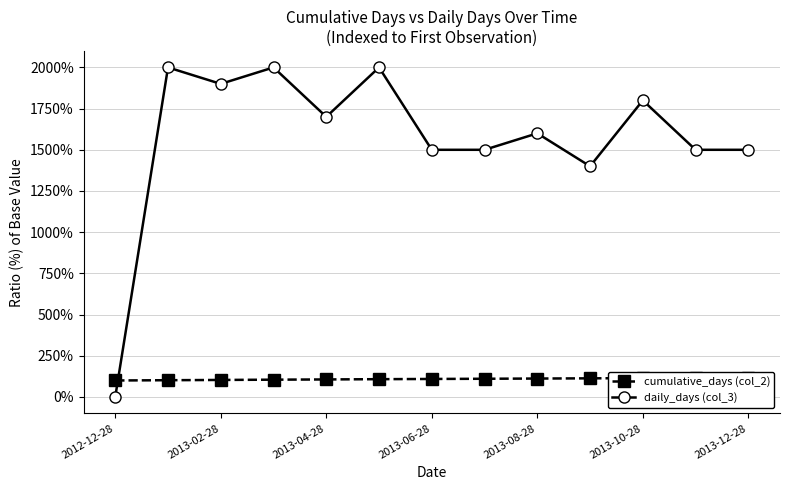

True or false: daily_days (col_3) has more than 2 points higher than both neighbors.

True